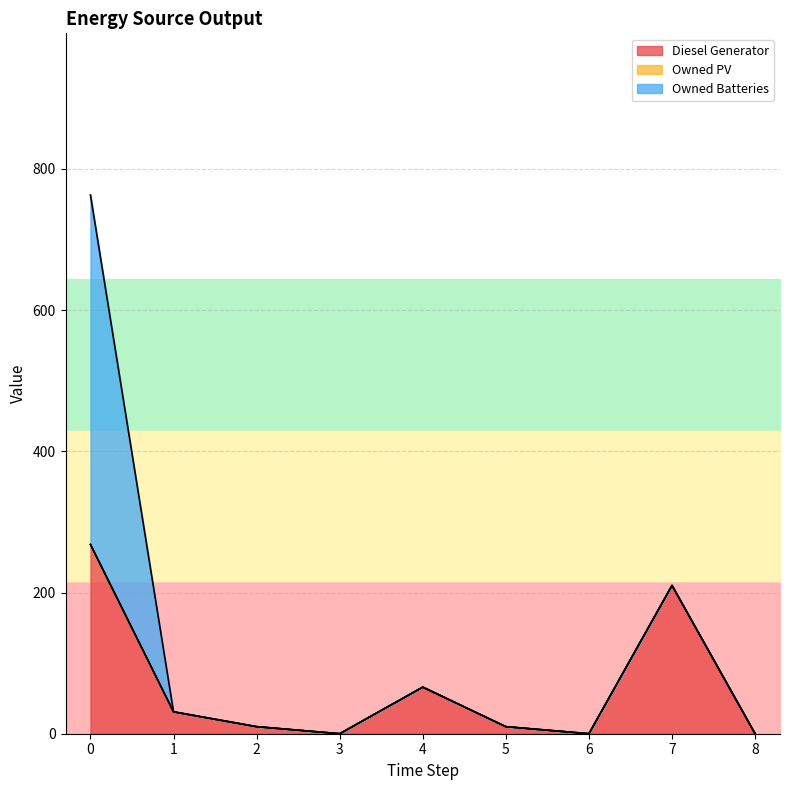

How many values in the Owned Batteries series exceed 0?

1